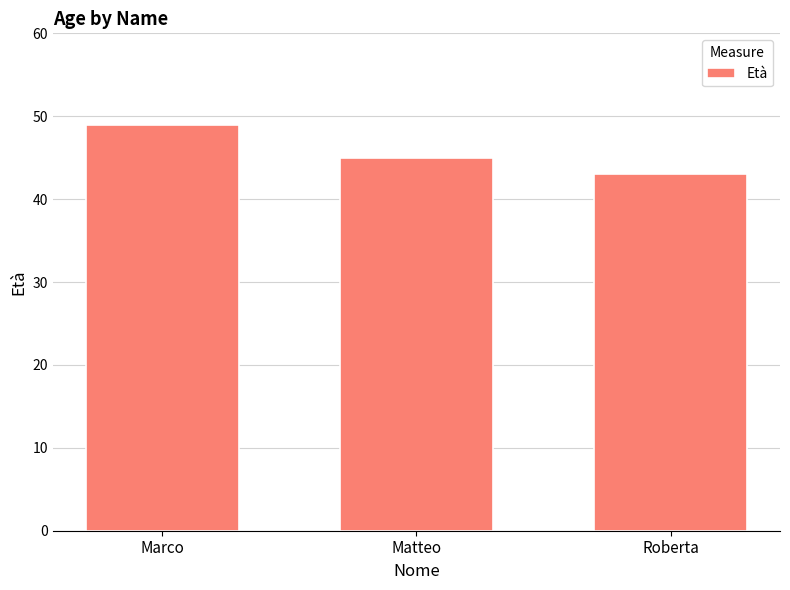

Reading left to right, extract all data points from this chart.

Marco=49	Matteo=45	Roberta=43